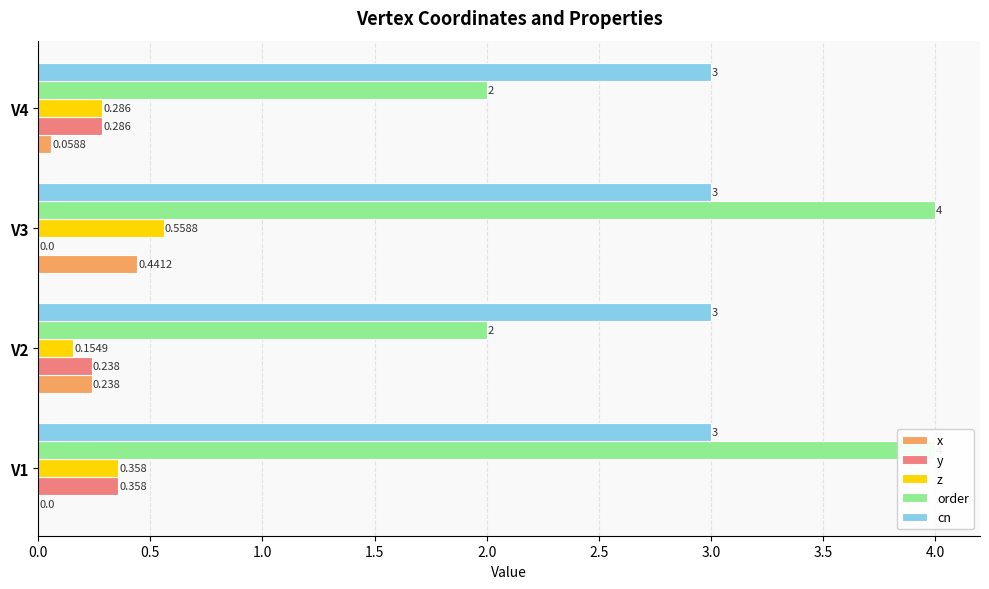

How many data points in y are above 0?

3